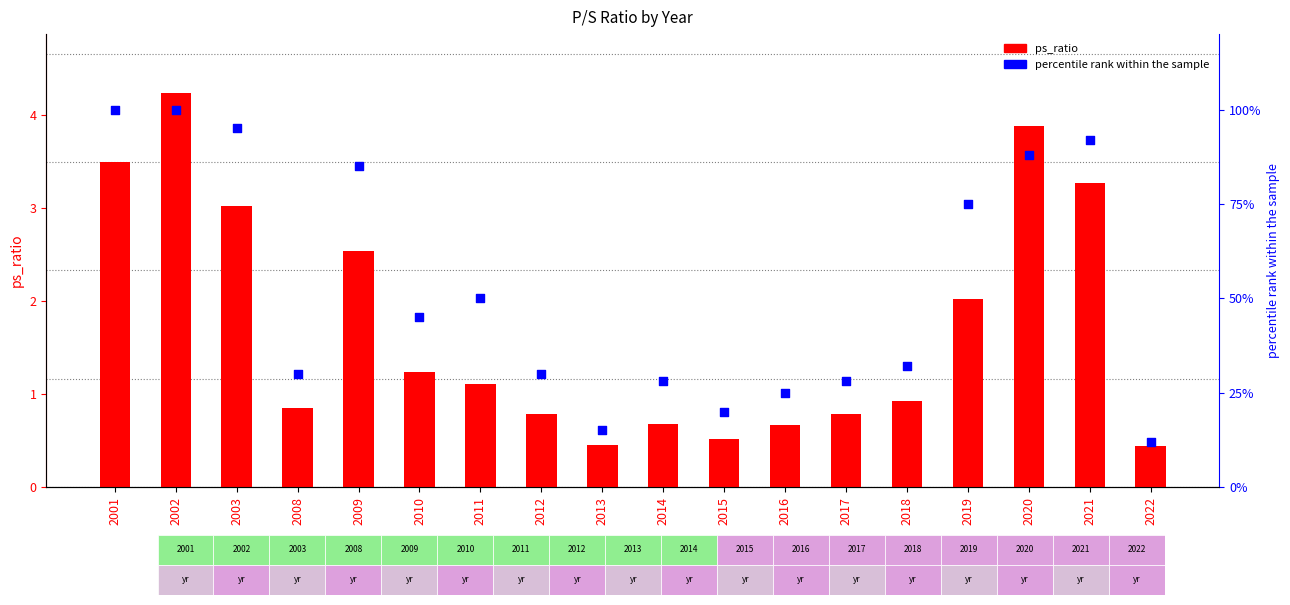

Is the value of percentile rank within the sample at 2017 greater than the value of ps_ratio at 2014?

Yes